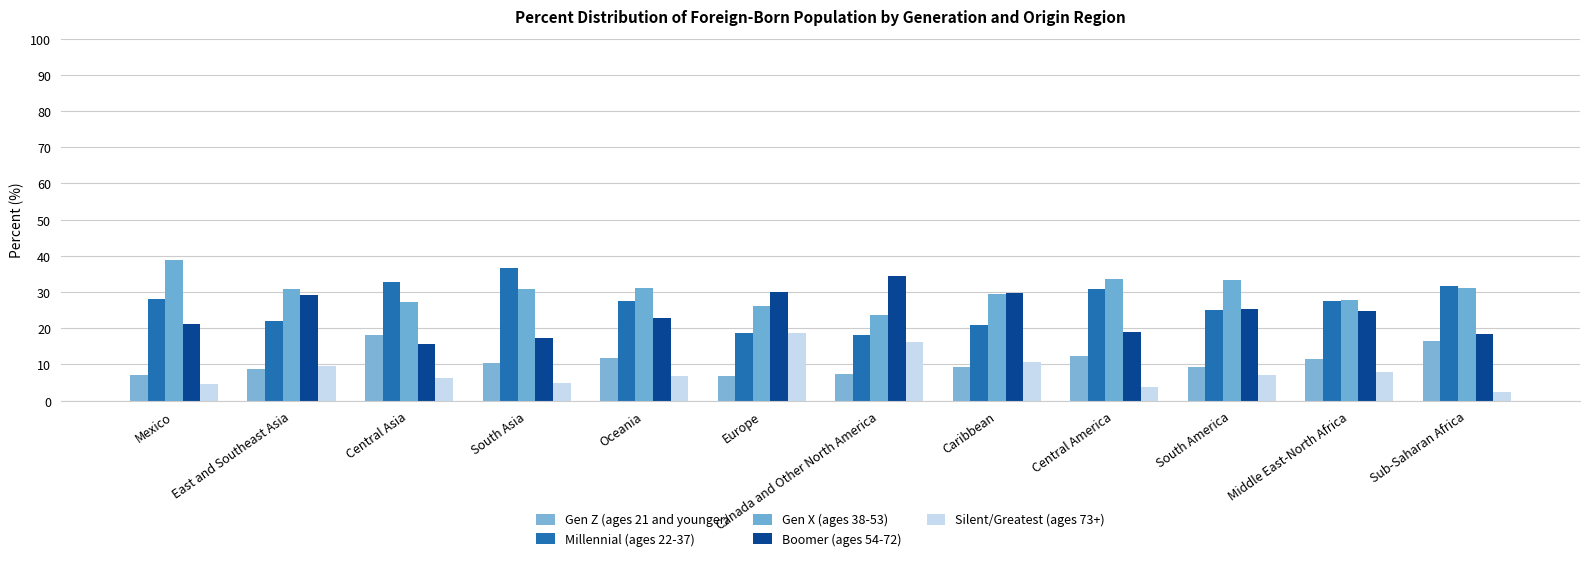

At how many categories does at least one series exceed 36?

2